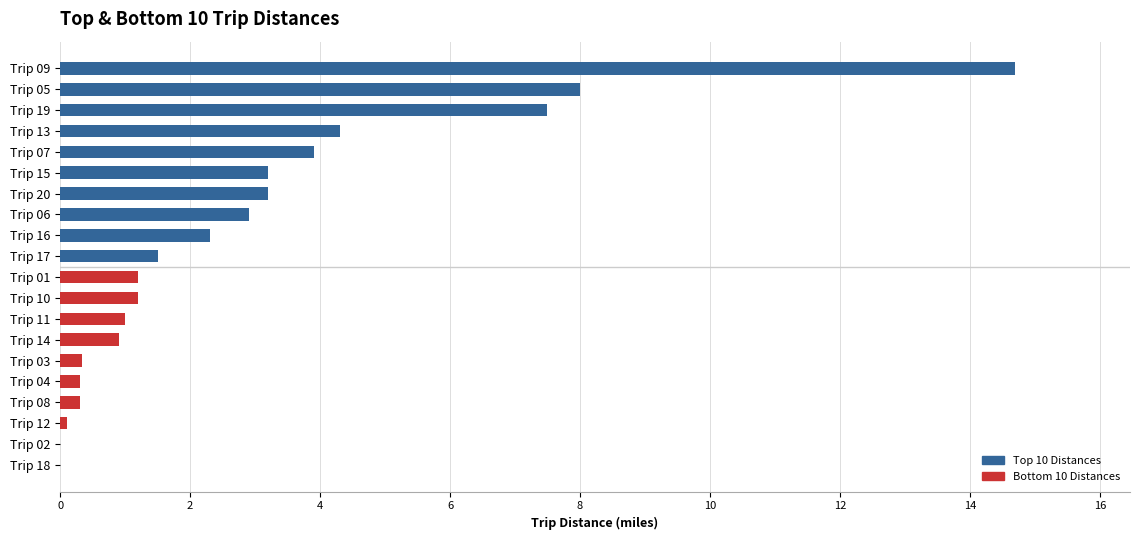

What is the maximum value shown in the chart?

14.7